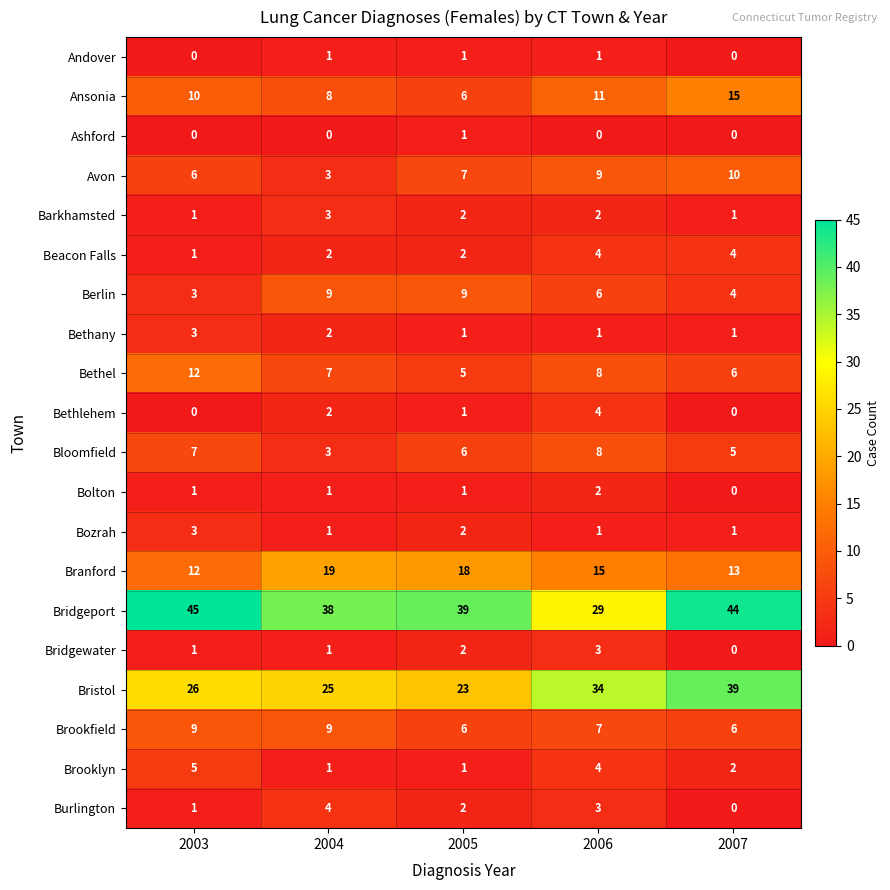

How many data points does each series have?

5